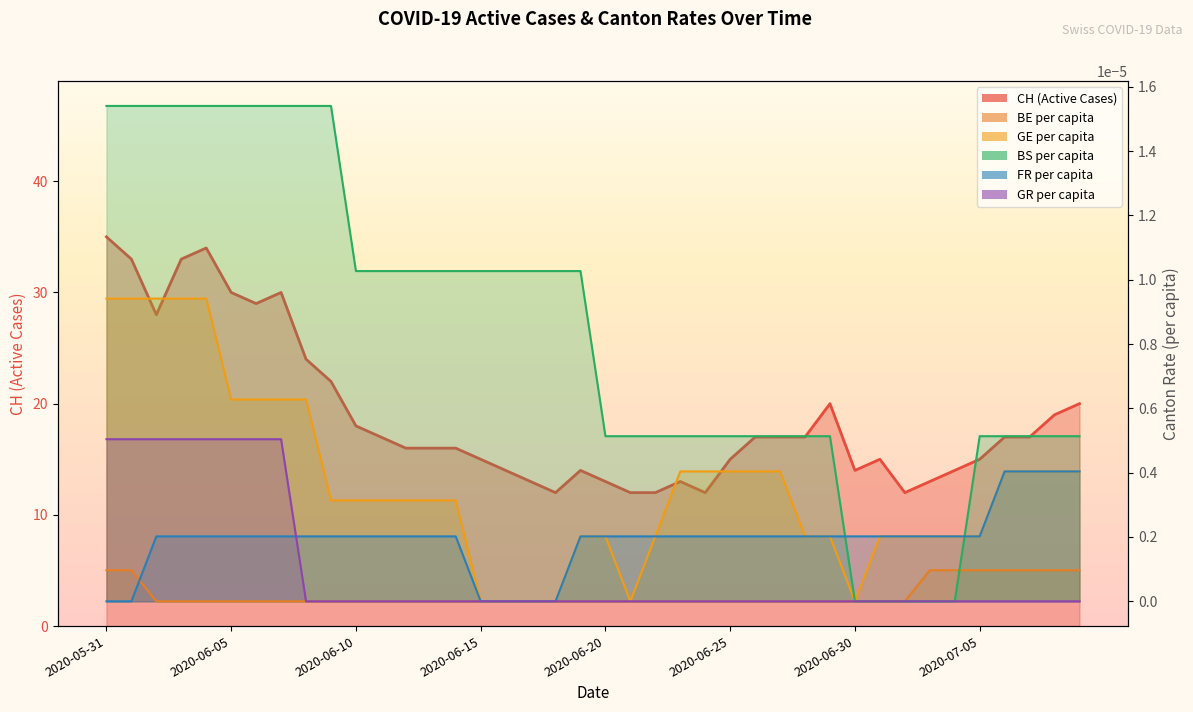

At 2020-06-14, list the series in order from smallest to largest.

BE_pc, GR_pc, FR_pc, GE_pc, BS_pc, CH